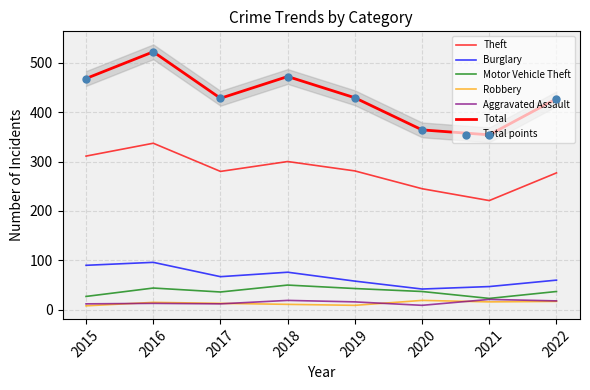

What are all the series names shown in the legend?

Theft, Burglary, Motor Vehicle Theft, Robbery, Aggravated Assault, Total